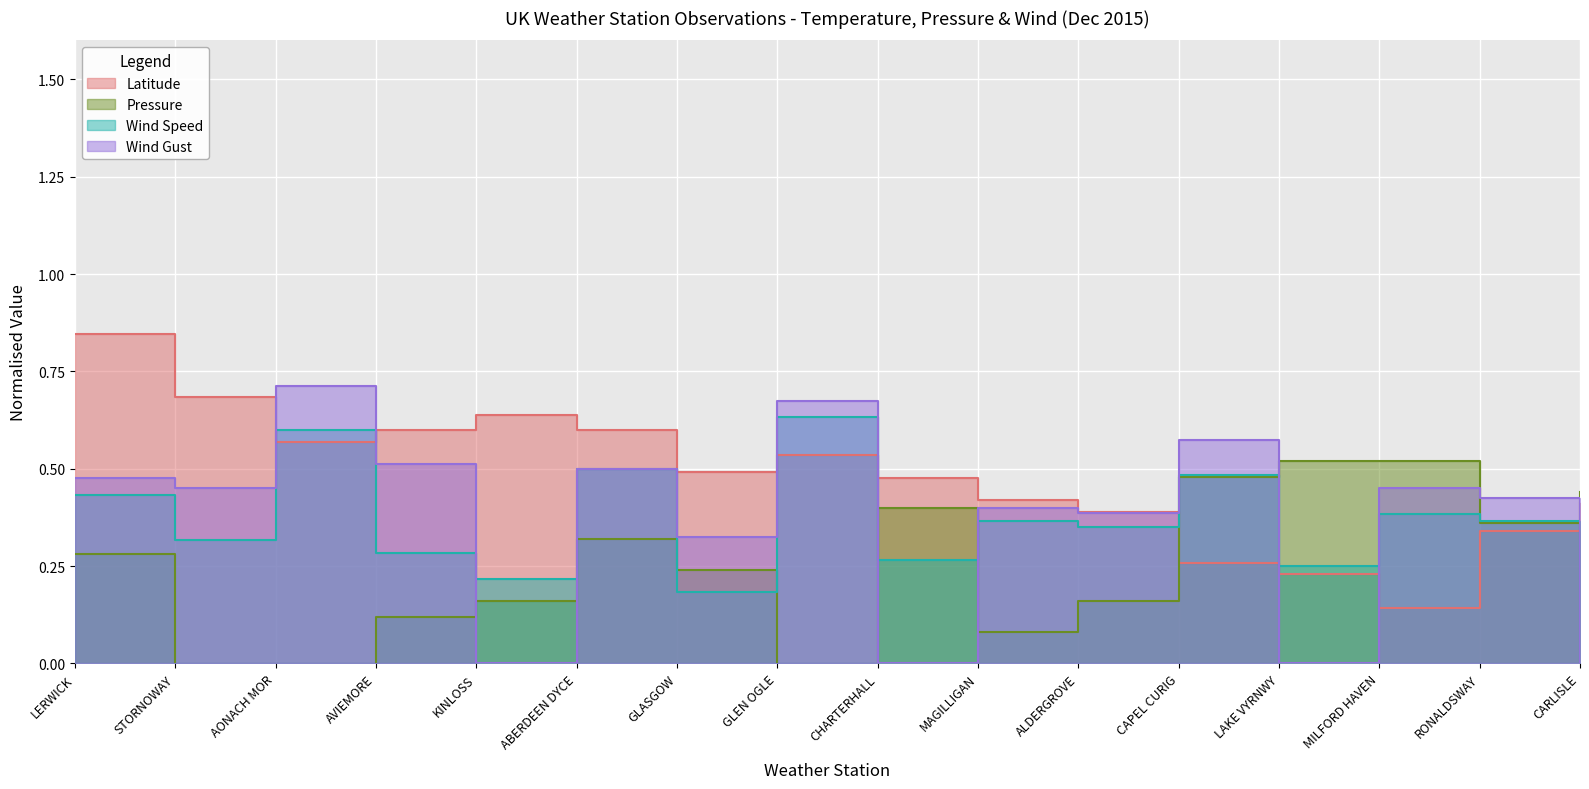

How many positive values does the Pressure series have?

13